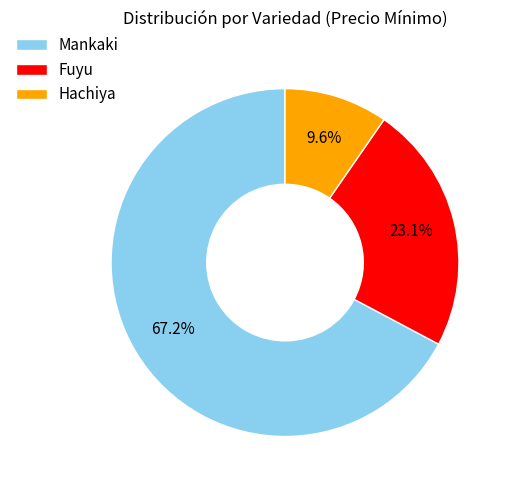

Rank the categories by value from lowest to highest.

Hachiya, Fuyu, Mankaki